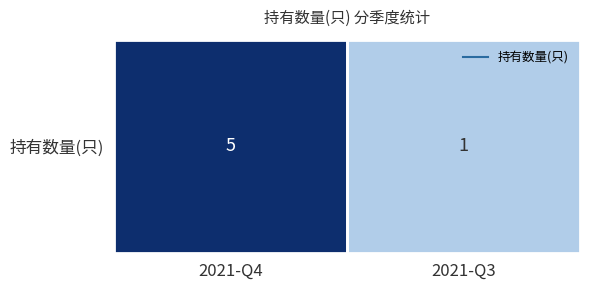

Which category has the lowest value across all series?

2021-Q3